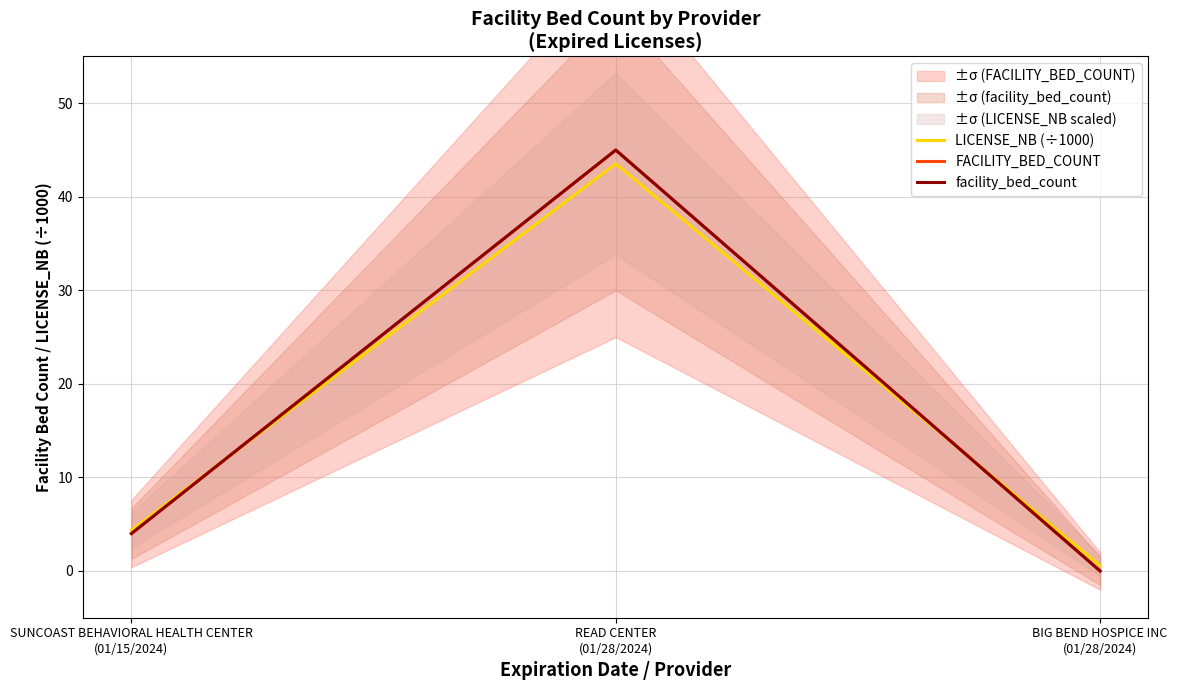

What is the difference between the FACILITY_BED_COUNT values at SUNCOAST BEHAVIORAL HEALTH CENTER
(01/15/2024) and BIG BEND HOSPICE INC
(01/28/2024)?

4.0